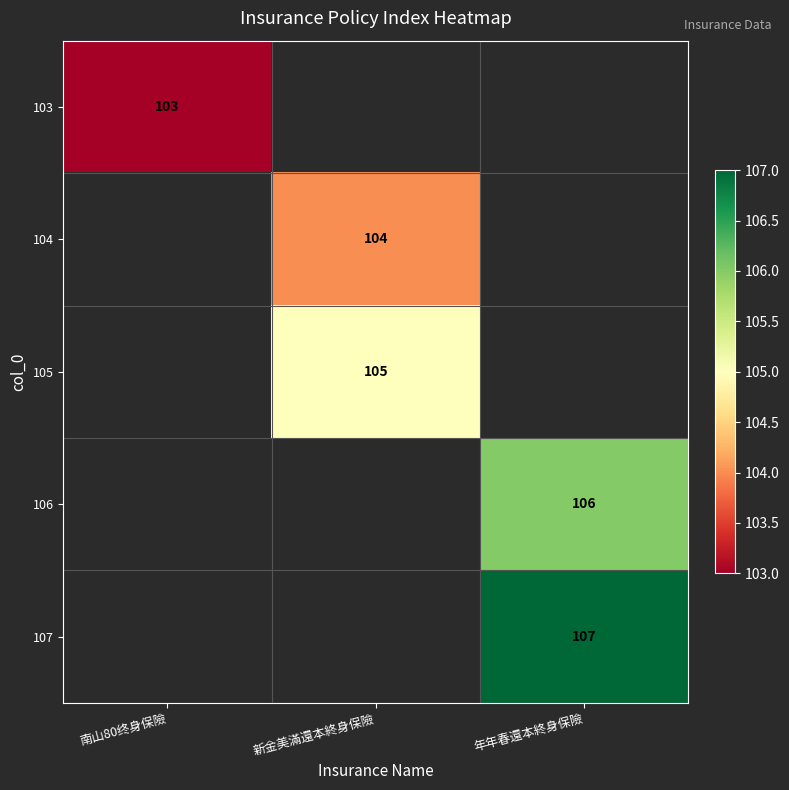

The value of 104 at 新金美滿還本終身保險 is 104. True or false?

True